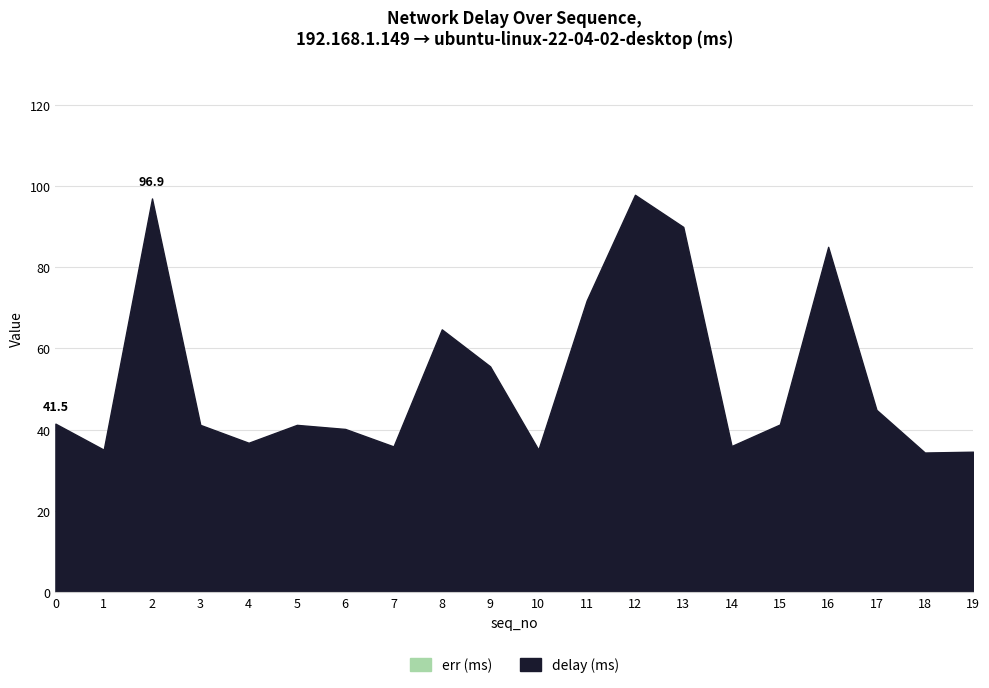

What is the total value across all series at 11?

71.8